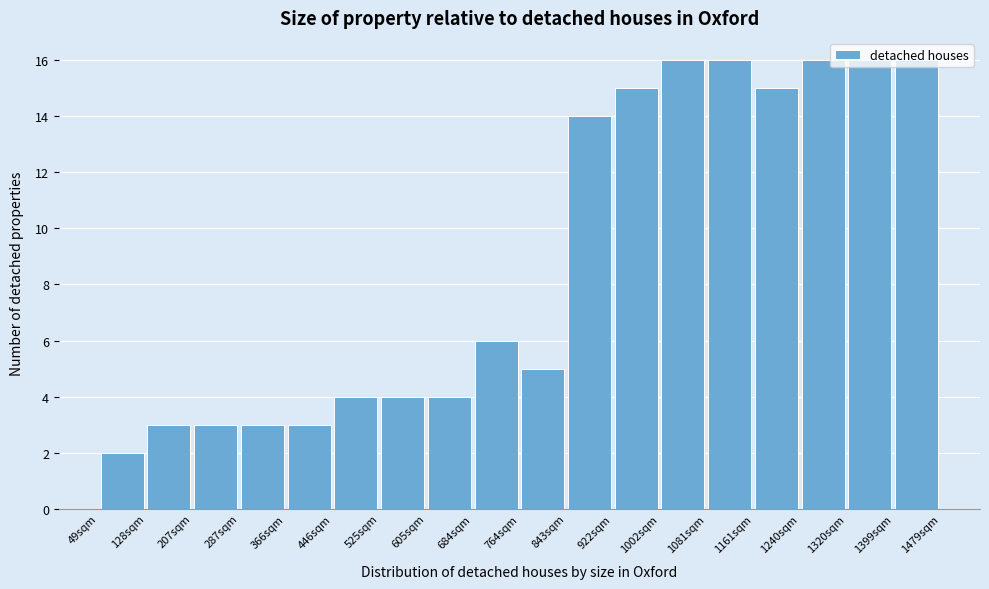

Reading left to right, list every bar in this chart as the range it spans on the x-axis followed by its height. Neither the bar edges nor the heights are printed on the chart, so give them approximately, as read against the axes.

50 to 130: 2
130 to 210: 3
210 to 290: 3
290 to 370: 3
370 to 450: 3
450 to 530: 4
530 to 610: 4
610 to 680: 4
680 to 760: 6
760 to 840: 5
840 to 920: 14
920 to 1000: 15
1000 to 1080: 16
1080 to 1160: 16
1160 to 1240: 15
1240 to 1320: 16
1320 to 1400: 16
1400 to 1480: 16